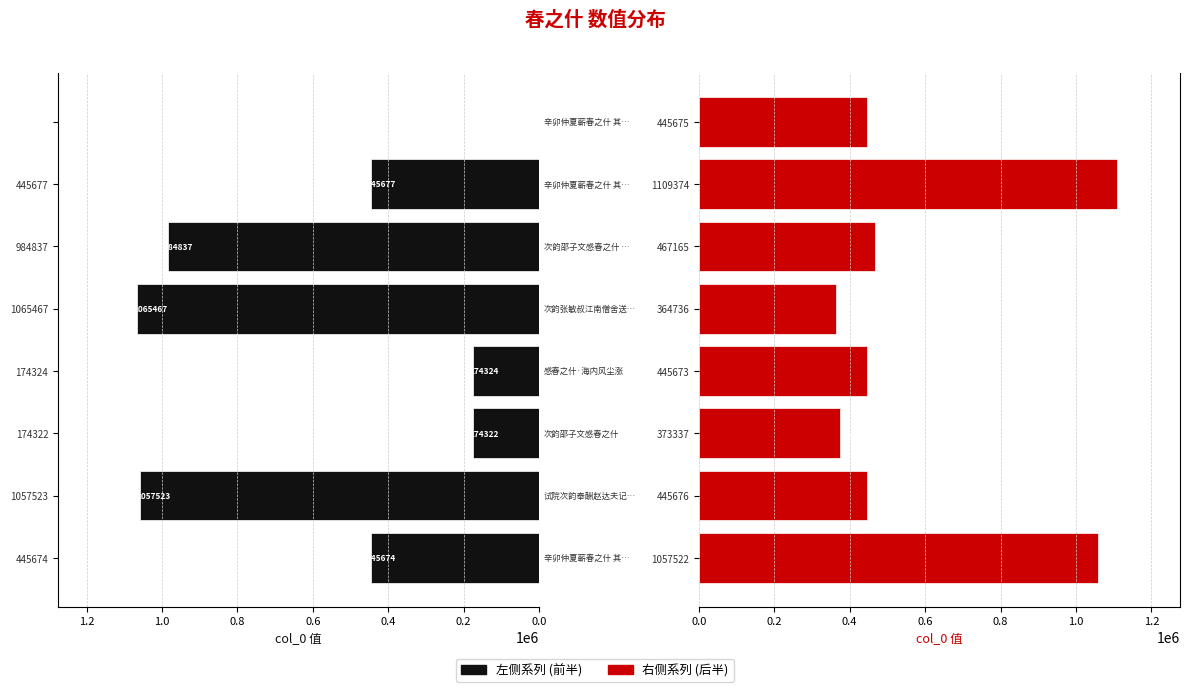

Read the 右侧系列 value at 373337.

373337